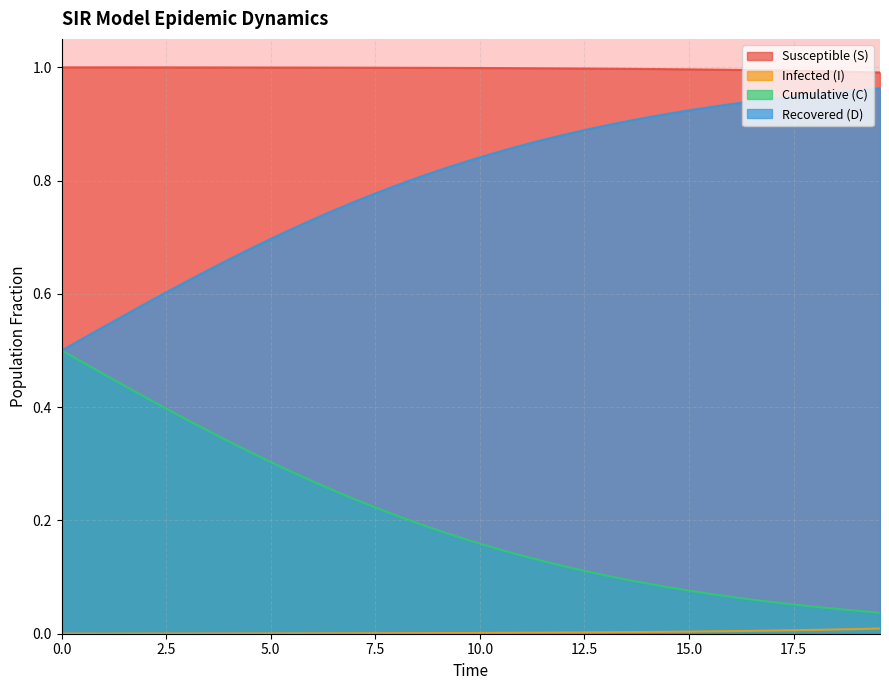

How many lines are shown in the chart?

4